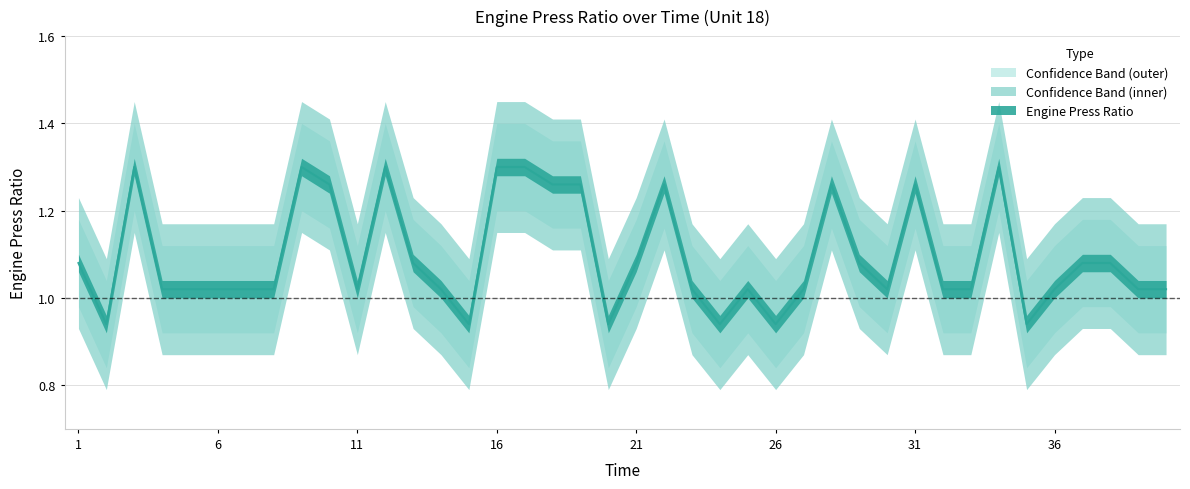

Is this an area chart (filled region under the line)?

No